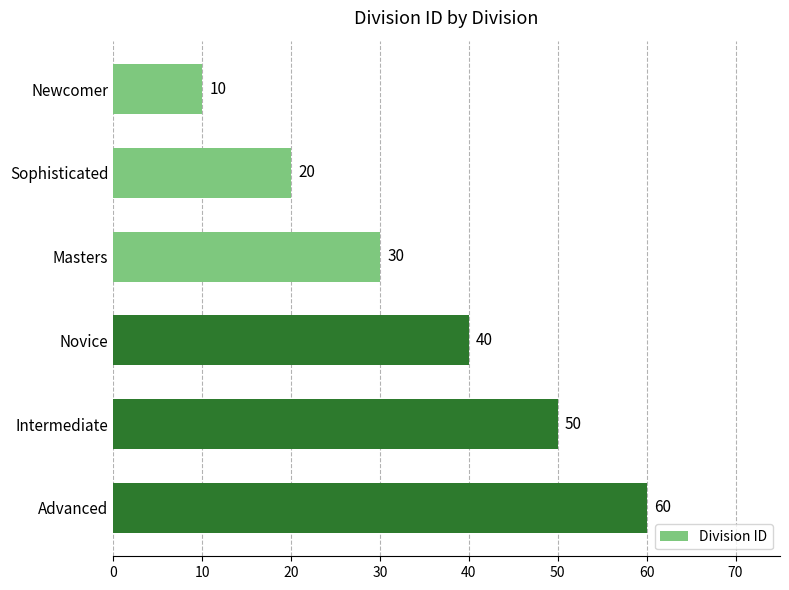

At which label is the value closest to 35?

Masters